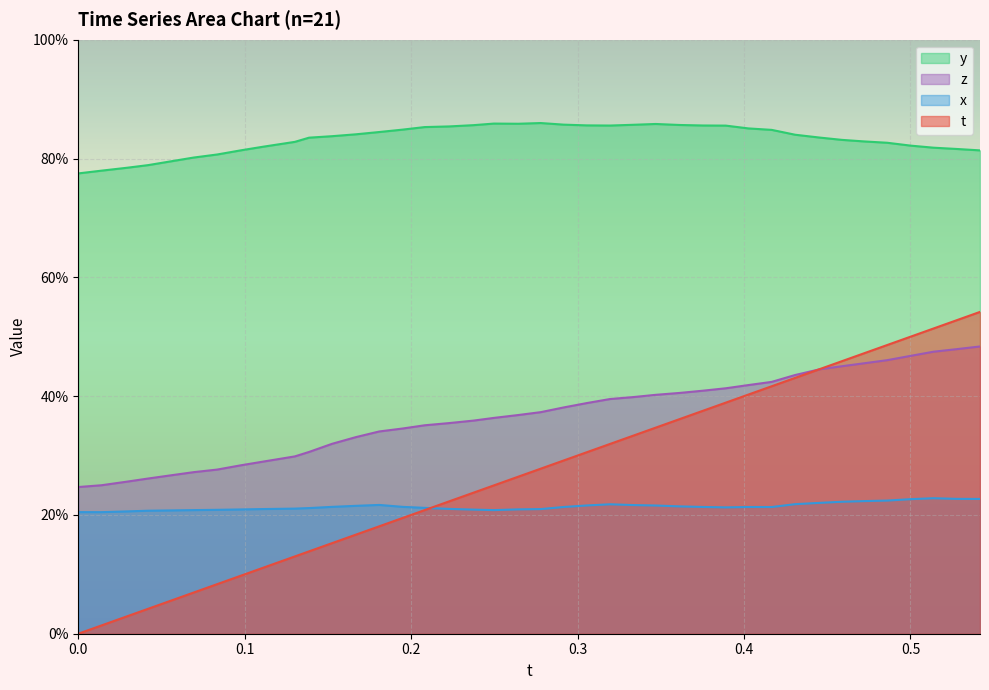

Which series has the widest spread of values?

t